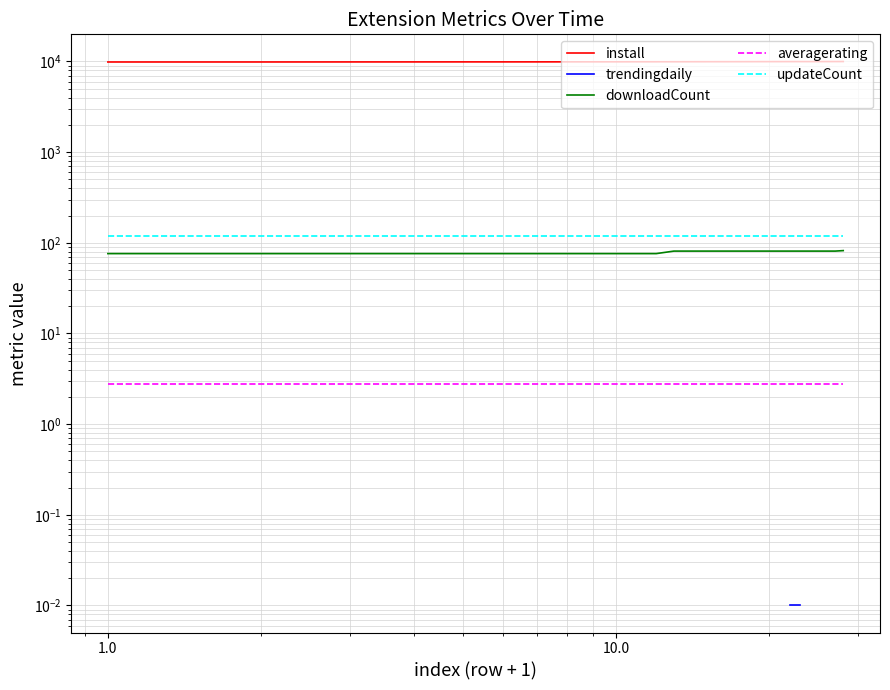

Is it true that install equals 9910.0 at 10.0?

True